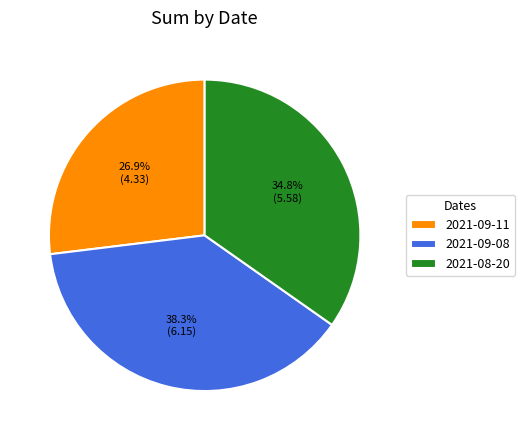

Which has a higher value, 2021-09-11 or 2021-08-20?

2021-08-20